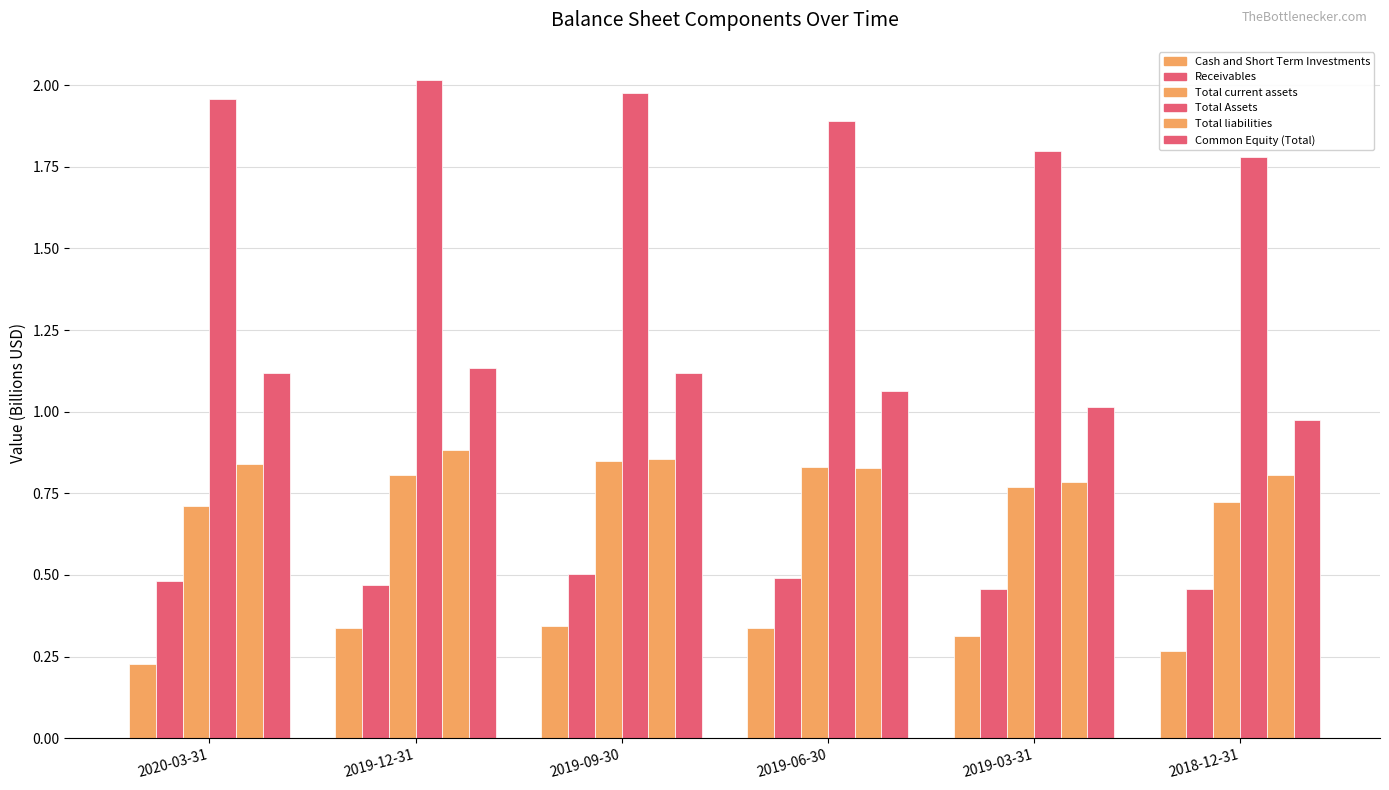

Which category has the lowest value in the Total Assets series?

2018-12-31